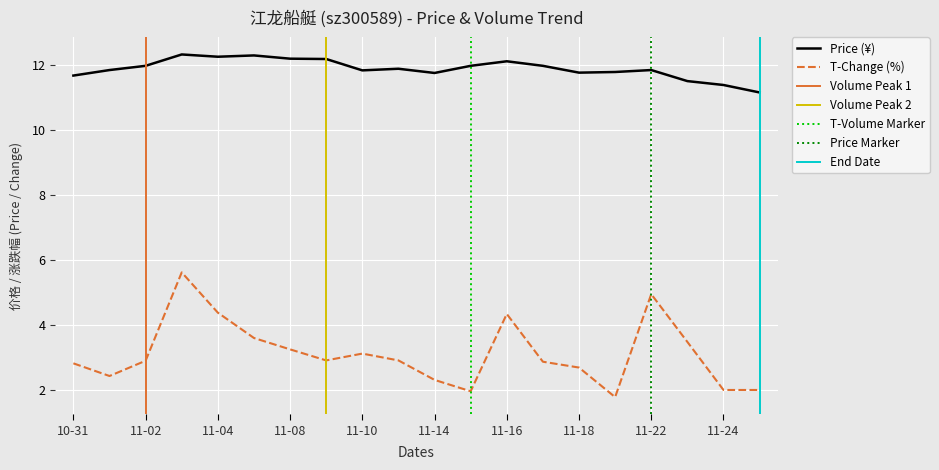

True or false: T-Change (%) and Price (¥) intersect in this chart.

False